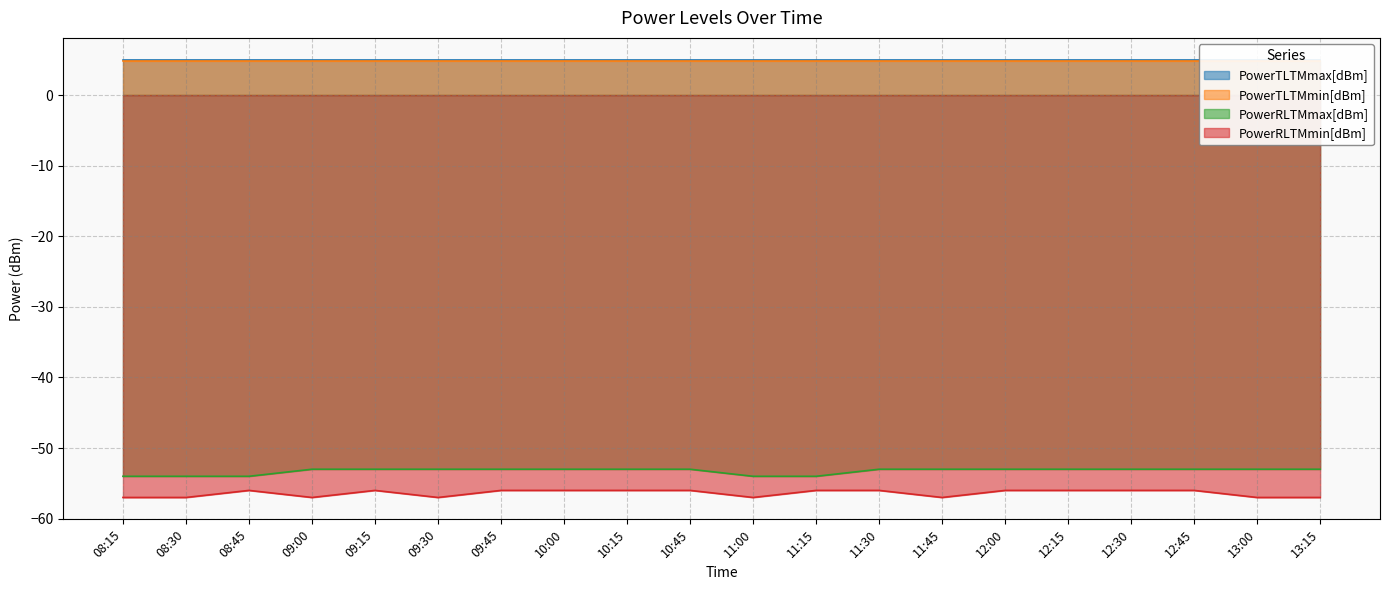

Is the value of PowerRLTMmax[dBm] at 11:45 greater than the value of PowerRLTMmin[dBm] at 09:45?

Yes